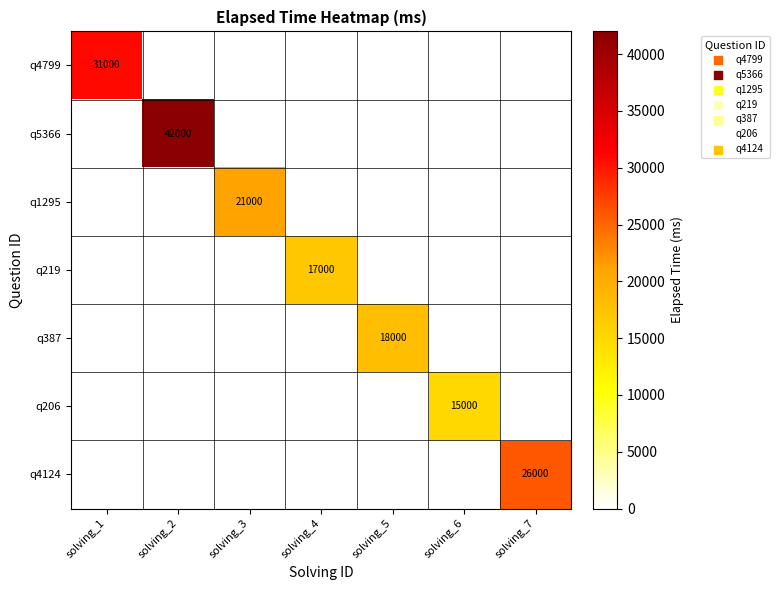

Is it true that q387 equals 18000 at solving_5?

True